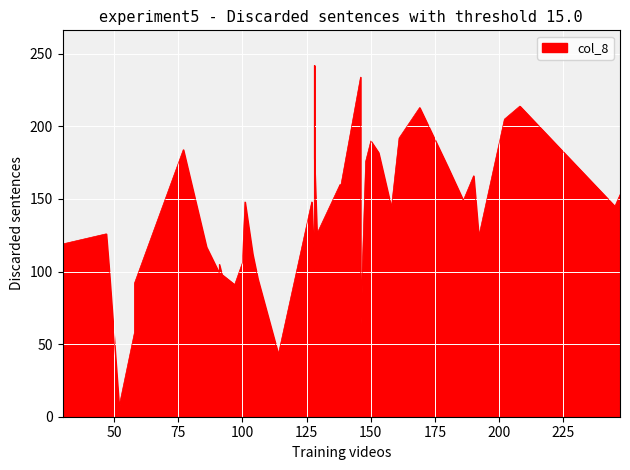

The value at 17 is 192. True or false?

True